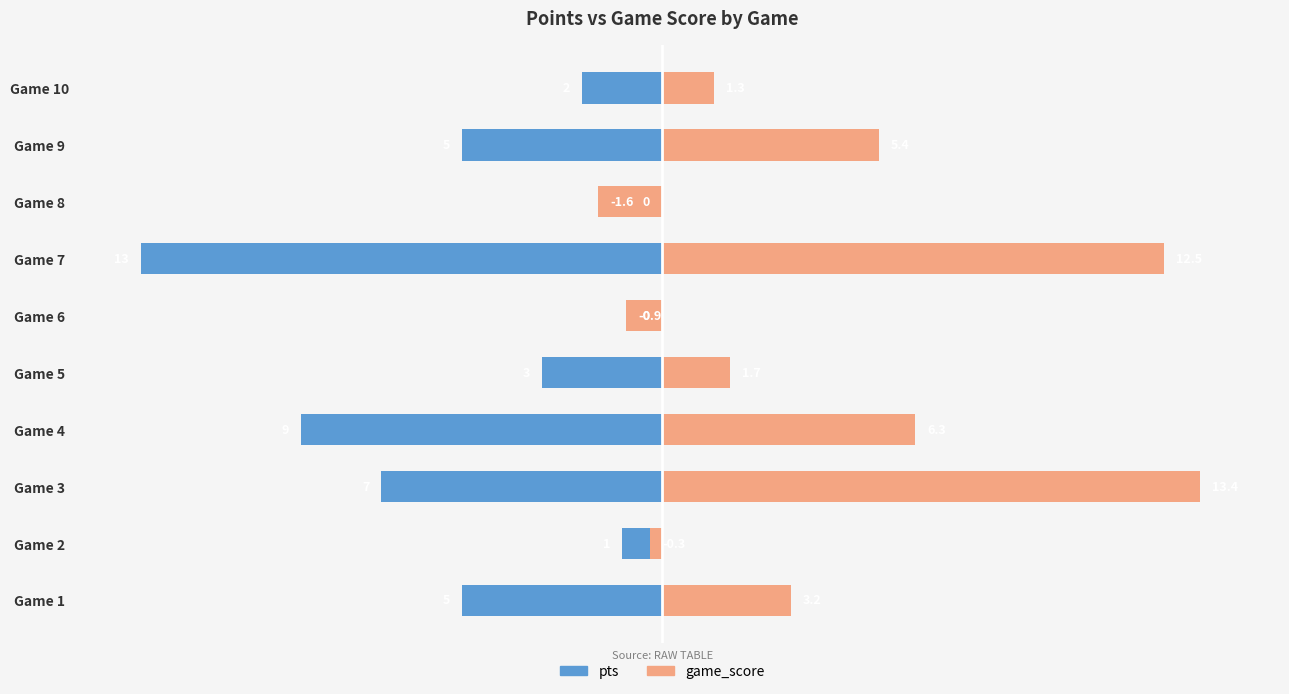

Which category has the lowest value in the pts series?

Game 7